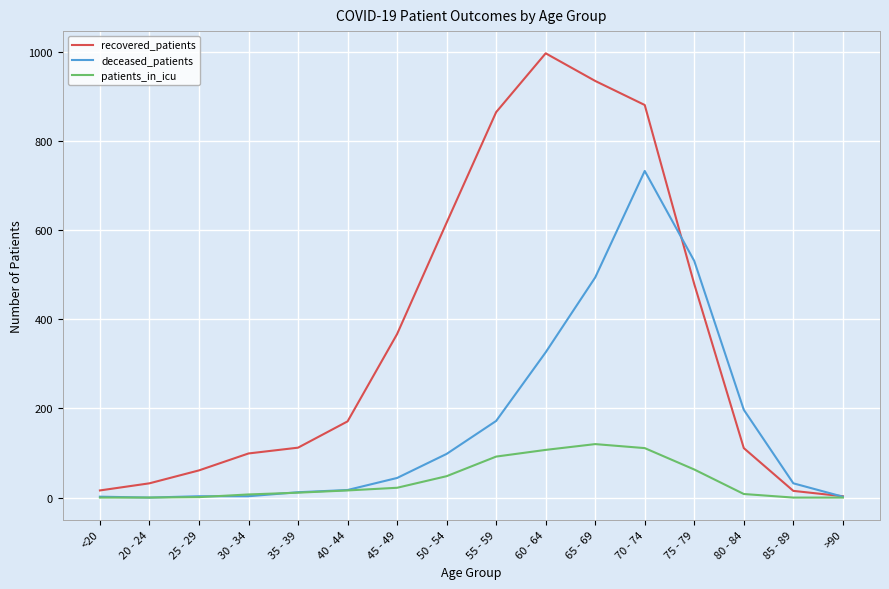

The patients_in_icu series shows 120 at 65 - 69. True or false?

True